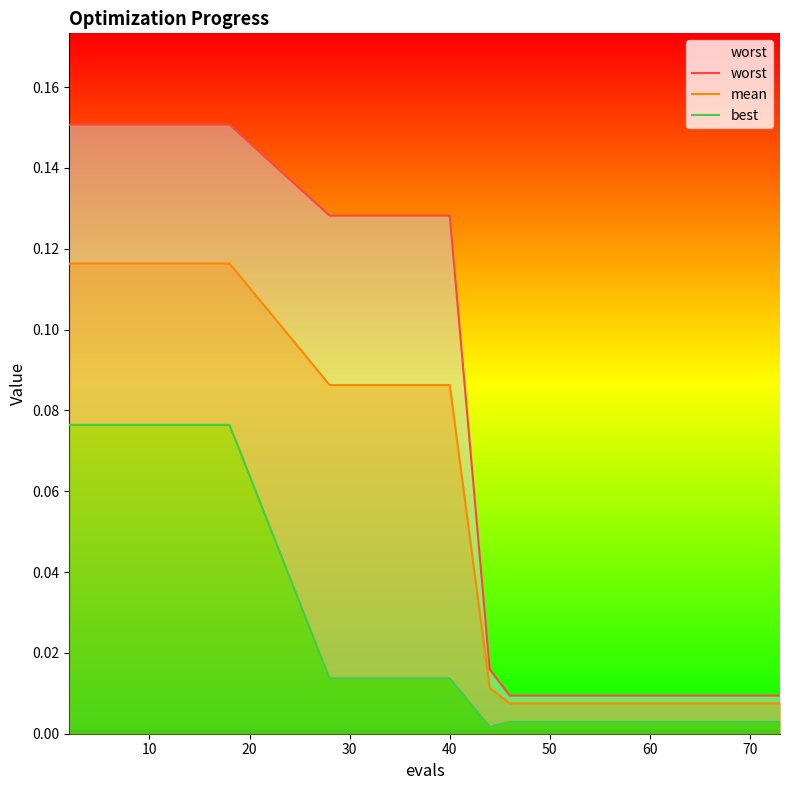

Rank the series by their average value, from highest to lowest.

worst, mean, best